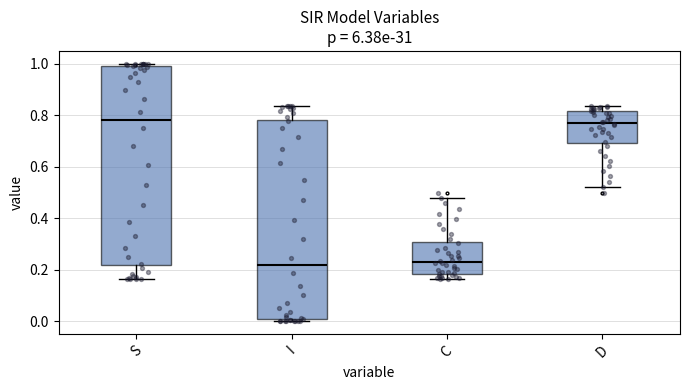

Where does the upper whisker of the box for C end on the y-axis? The values are not printed on the chart, so give them approximately, as read against the axis.

0.48